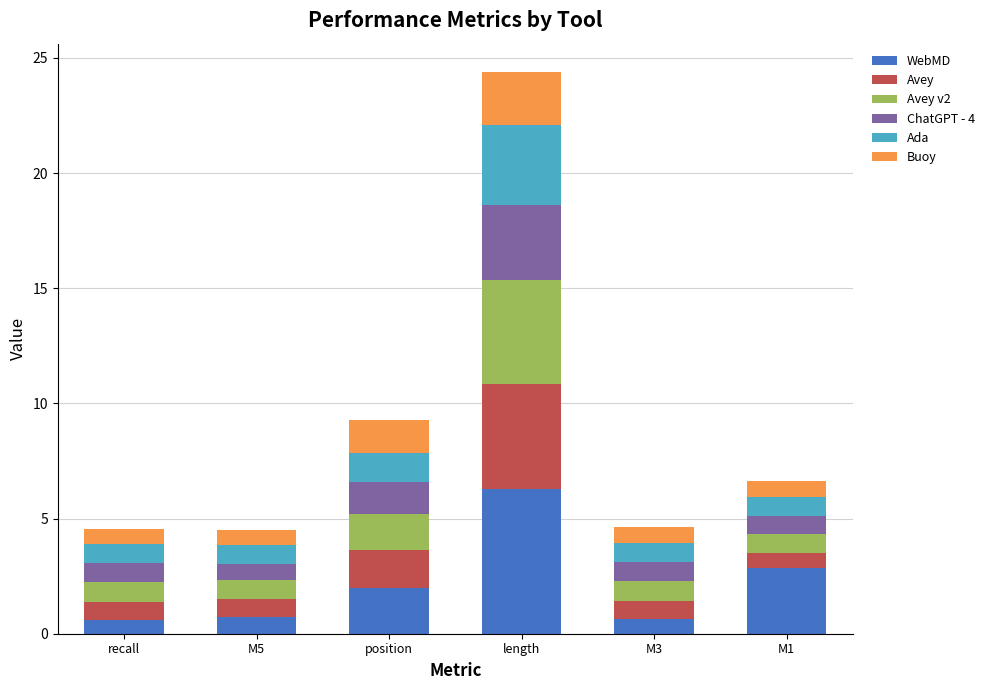

Which category has the highest value in the WebMD series?

length